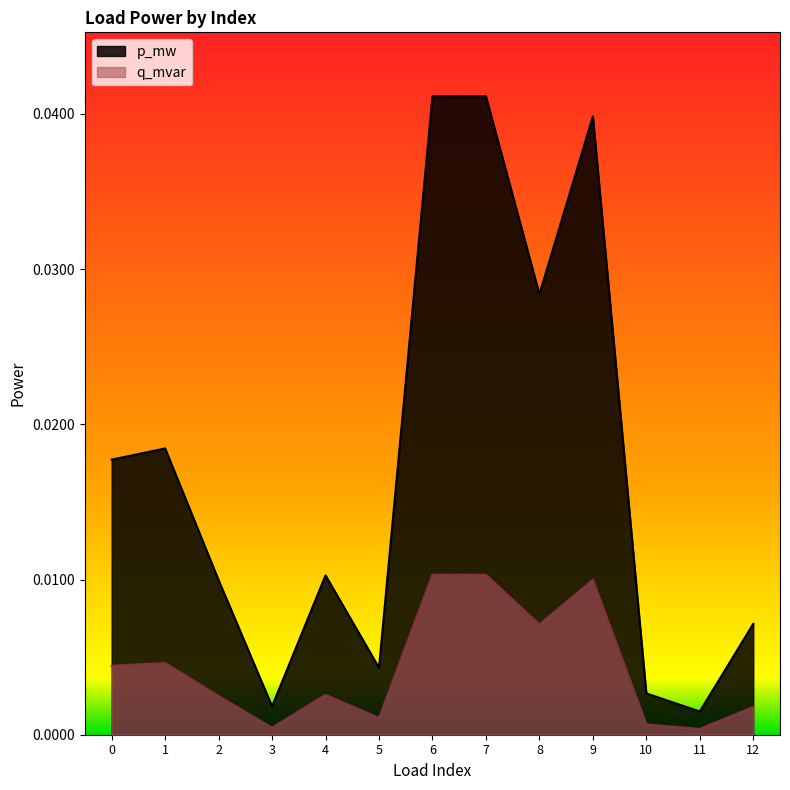

True or false: p_mw has a value of 0.0 at 6.

False